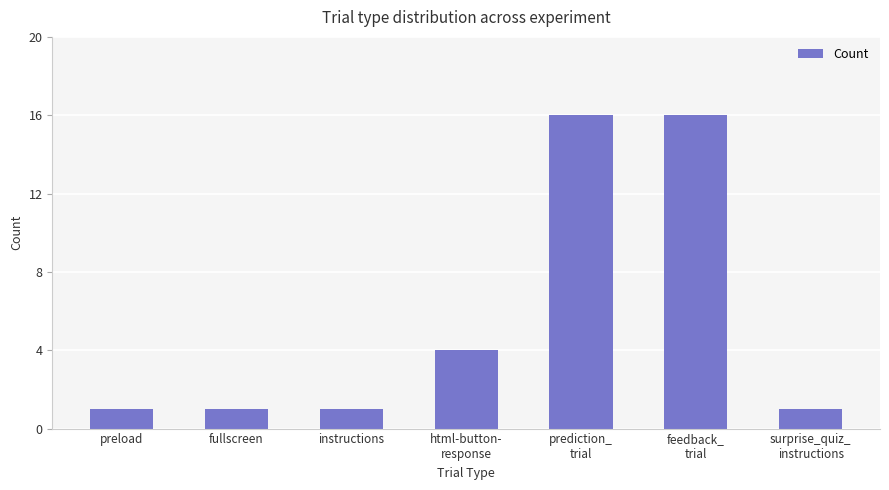

How many bars are there in total?

7